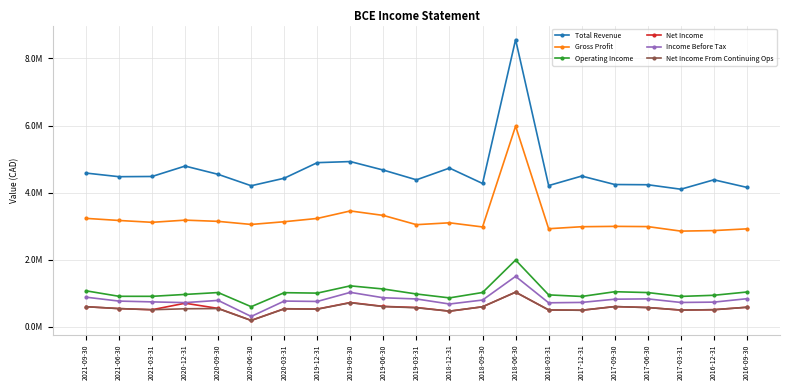

Rank the categories by Total Revenue value from highest to lowest.

2018-06-30, 2019-09-30, 2019-12-31, 2020-12-31, 2018-12-31, 2019-06-30, 2021-09-30, 2020-09-30, 2017-12-31, 2021-03-31, 2021-06-30, 2020-03-31, 2016-12-31, 2019-03-31, 2018-09-30, 2017-09-30, 2017-06-30, 2018-03-31, 2020-06-30, 2016-09-30, 2017-03-31